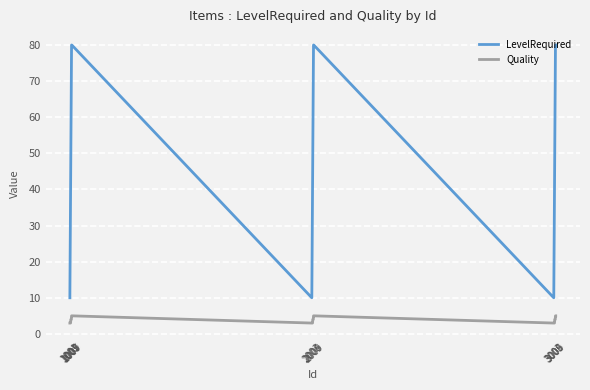

What are all the series names shown in the legend?

LevelRequired, Quality